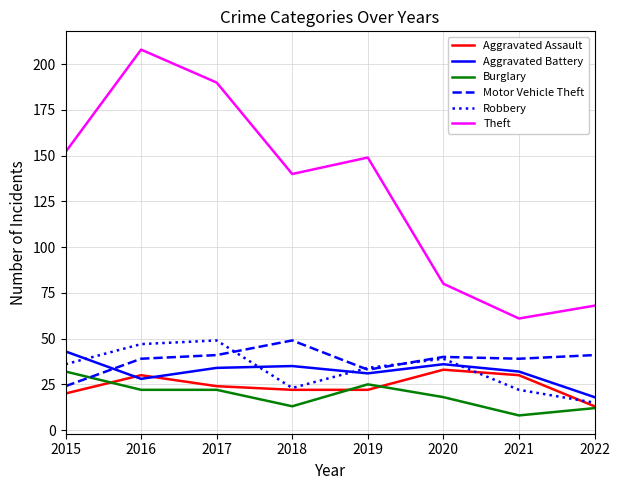

At how many categories does at least one series exceed 129?

5